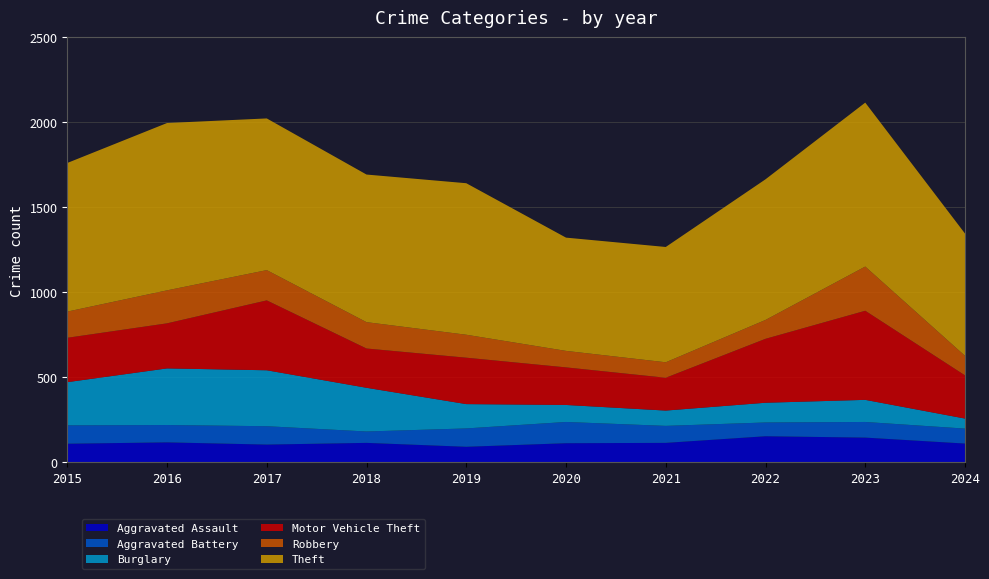

Reading left to right, transcribe all the data shown in this chart.

Aggravated Assault: 2015=110	2016=118	2017=105	2018=115	2019=92	2020=113	2021=115	2022=154	2023=146	2024=111
Aggravated Battery: 2015=108	2016=102	2017=108	2018=67	2019=108	2020=125	2021=100	2022=81	2023=92	2024=88
Burglary: 2015=254	2016=333	2017=329	2018=257	2019=143	2020=100	2021=90	2022=116	2023=130	2024=59
Motor Vehicle Theft: 2015=261	2016=265	2017=411	2018=231	2019=273	2020=221	2021=193	2022=376	2023=524	2024=254
Robbery: 2015=154	2016=194	2017=178	2018=155	2019=135	2020=97	2021=91	2022=111	2023=260	2024=115
Theft: 2015=874	2016=984	2017=892	2018=868	2019=891	2020=666	2021=678	2022=827	2023=964	2024=719